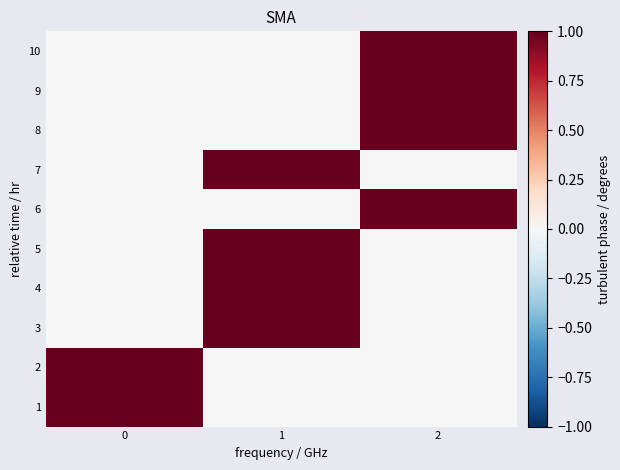

Rank the series by their maximum value, from lowest to highest.

1, 2, 3, 4, 5, 6, 7, 8, 9, 10